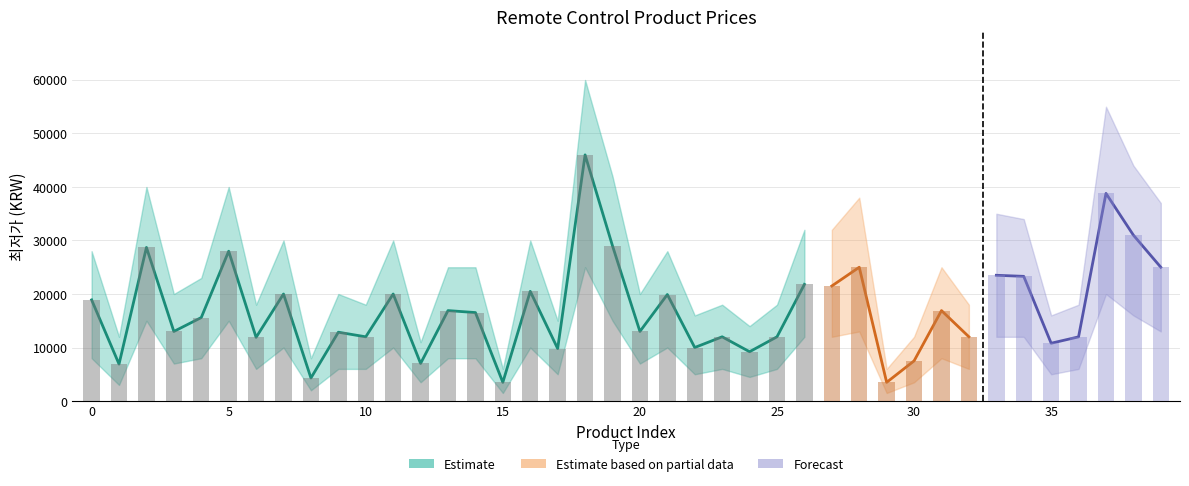

True or false: 최저가 has a value of 26476 at 4.

False